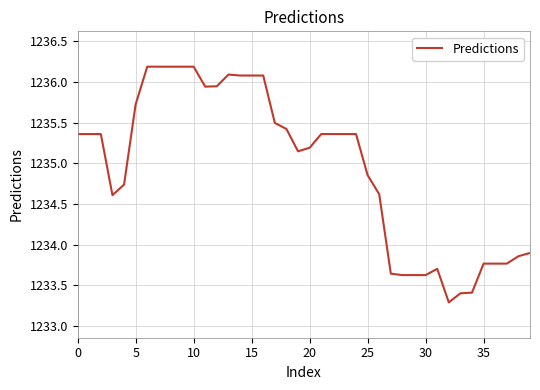

What is the maximum value shown in the chart?

1236.2